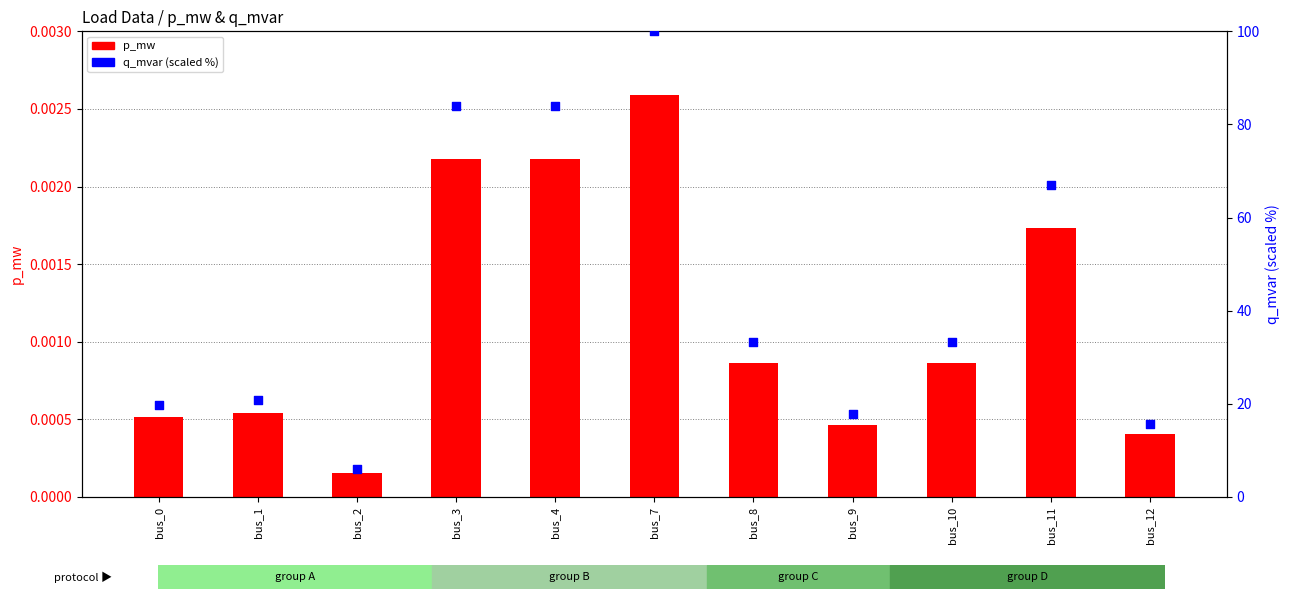

At how many categories does at least one series exceed 81?

3